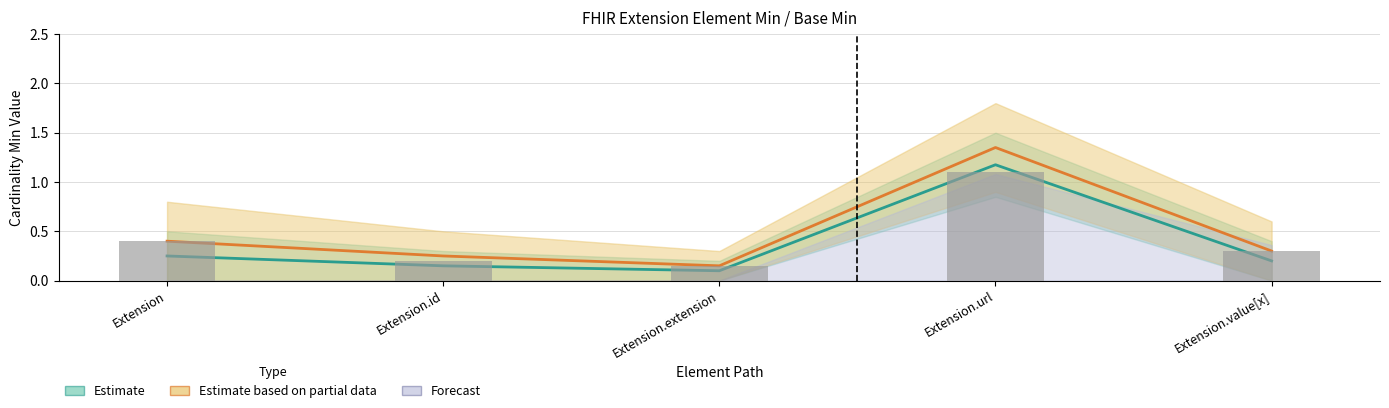

At how many categories does at least one series exceed 0?

5